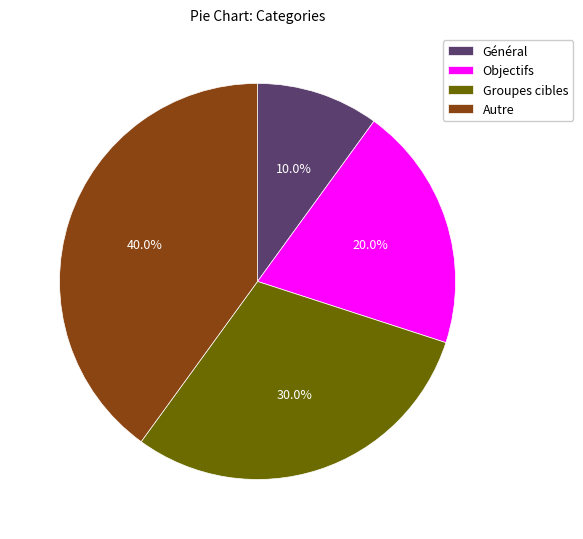

Which has a higher value, Général or Objectifs?

Objectifs